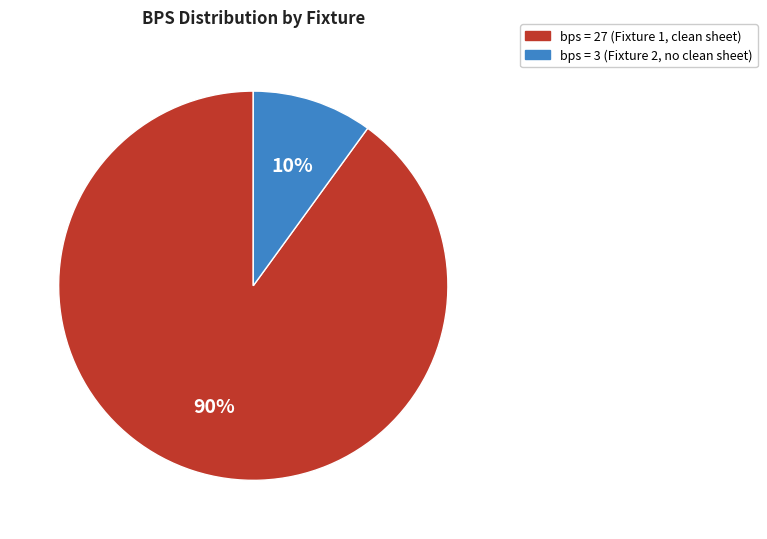

To the nearest percent, what is the difference between the largest and smallest slice percentages?

80%